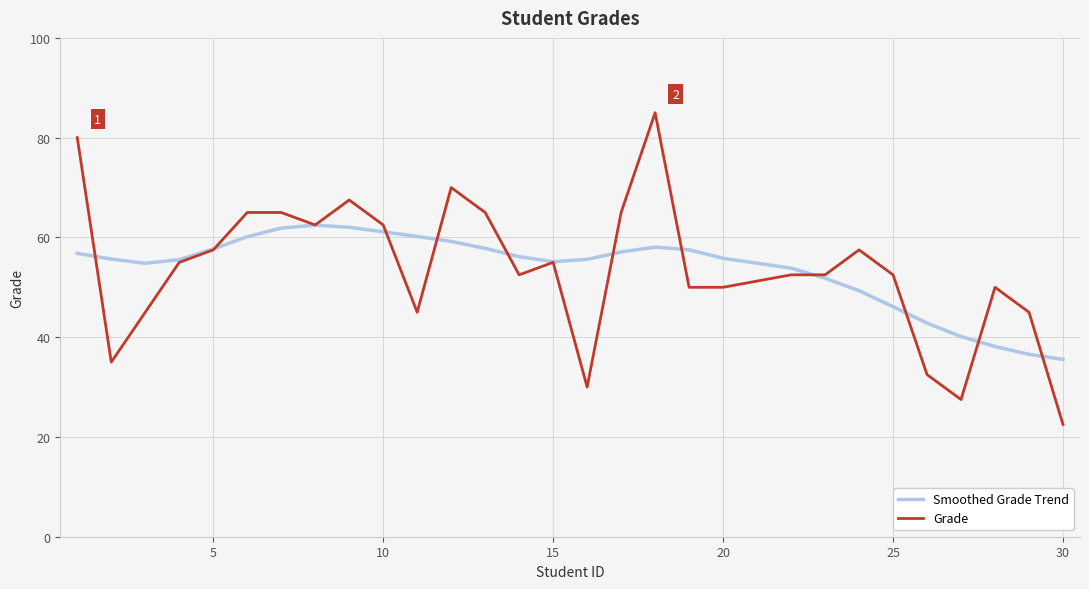

How many lines are shown in the chart?

2